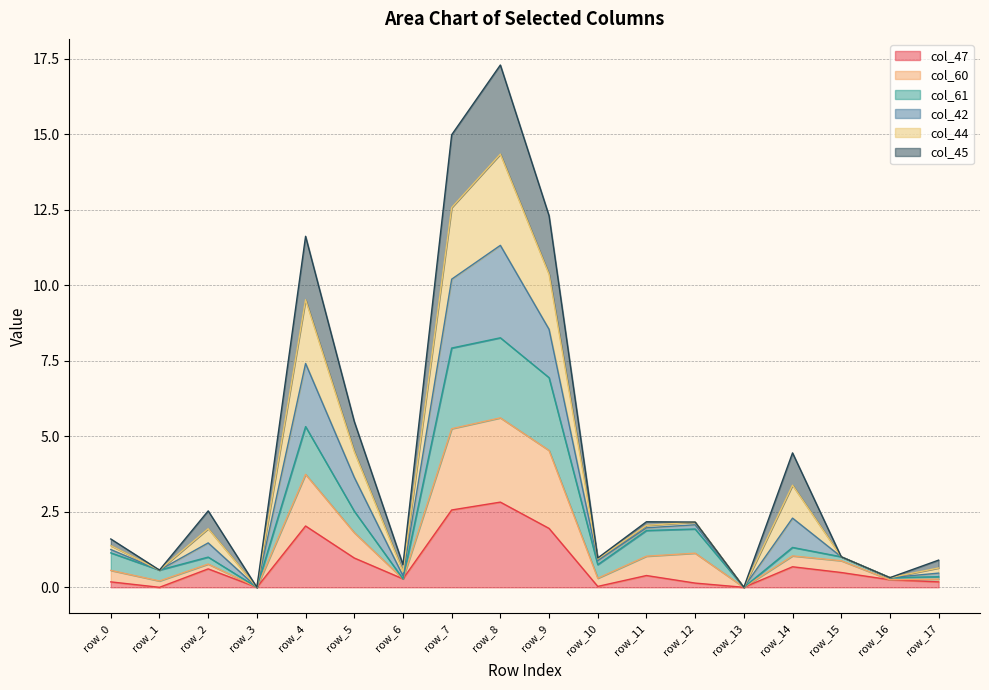

What is the total value across all series at row_9?

12.3